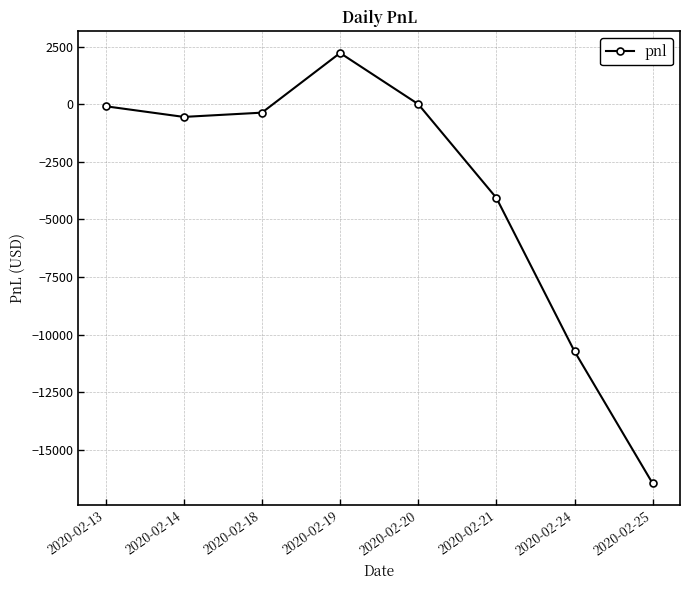

The value at 2020-02-21 is -5383.0. True or false?

False